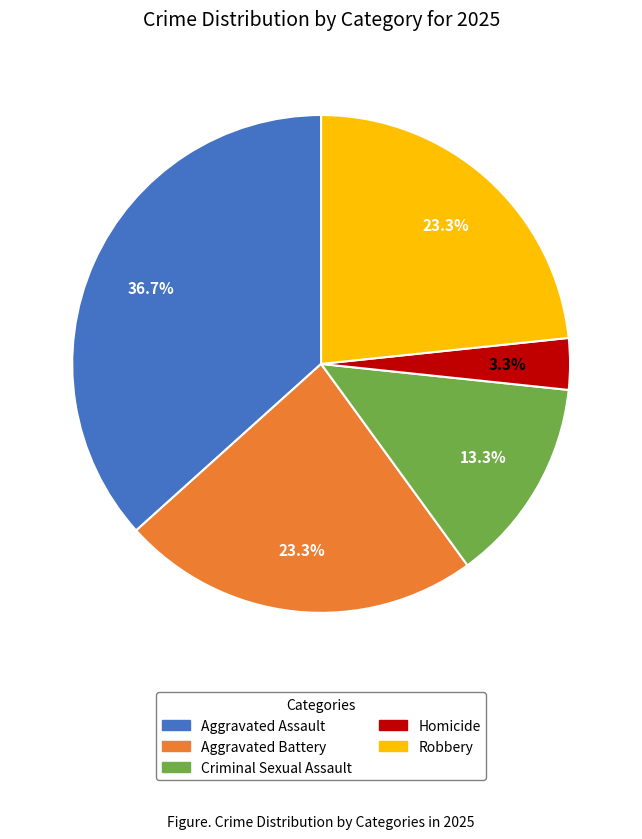

What is the smallest slice in the pie chart?

Homicide